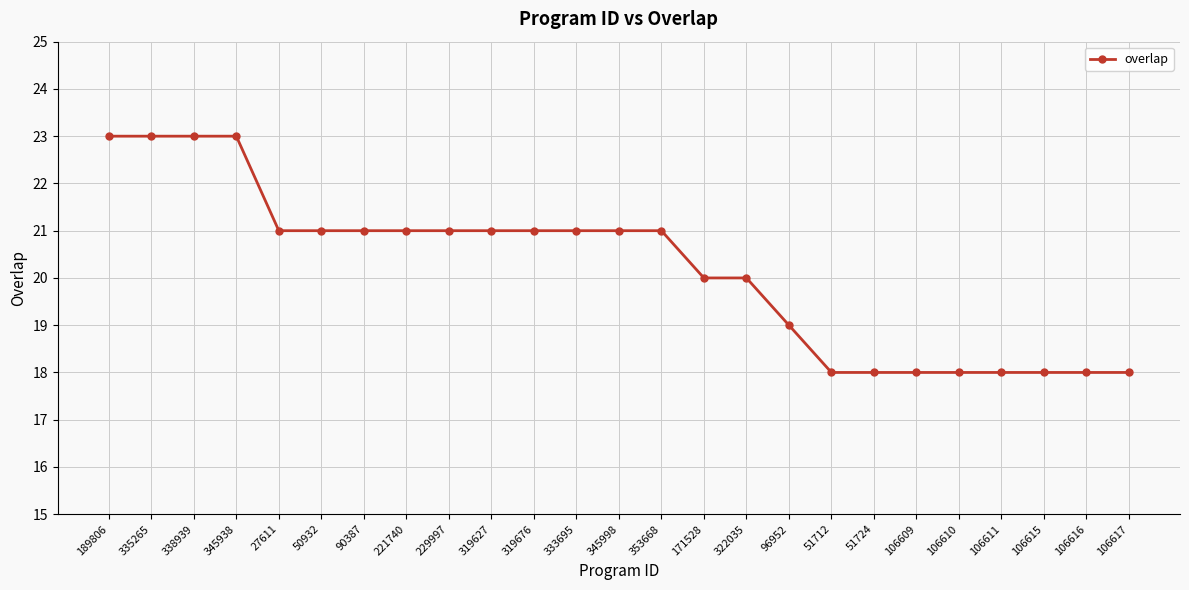

Reading left to right, list all the values displayed in this chart.

189806=23	335265=23	338939=23	345938=23	27611=21	50932=21	90387=21	221740=21	229997=21	319627=21	319676=21	333695=21	345998=21	353668=21	171528=20	322035=20	96952=19	51712=18	51724=18	106609=18	106610=18	106611=18	106615=18	106616=18	106617=18